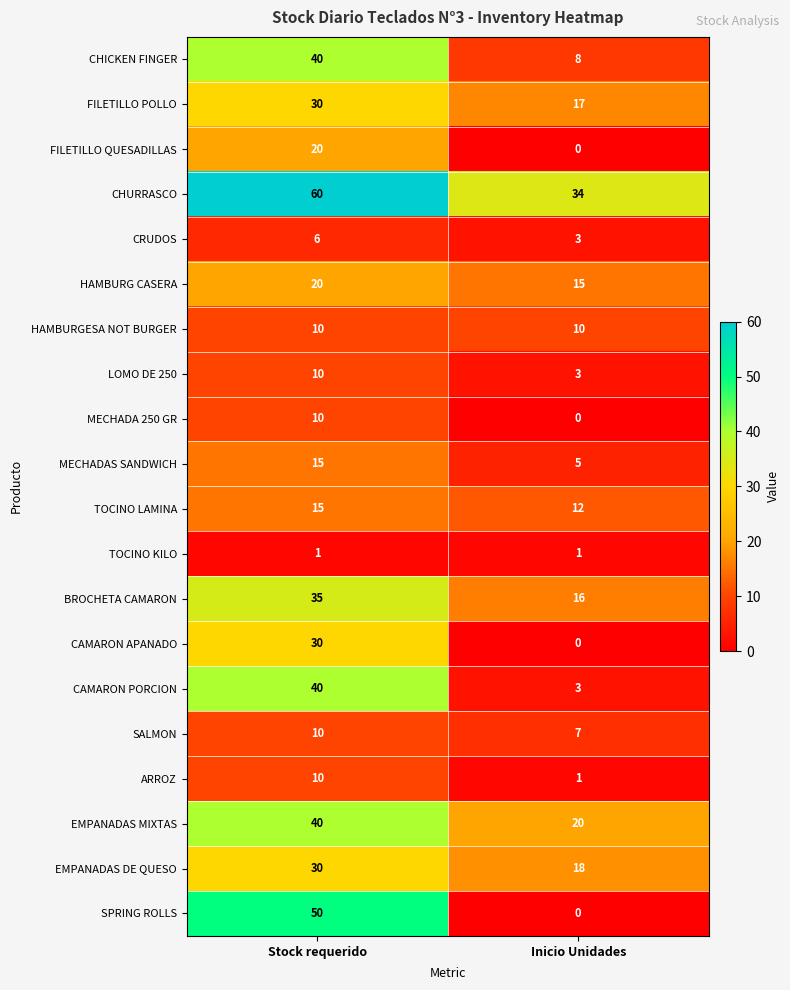

True or false: BROCHETA CAMARON has a value of 35 at Stock requerido.

True